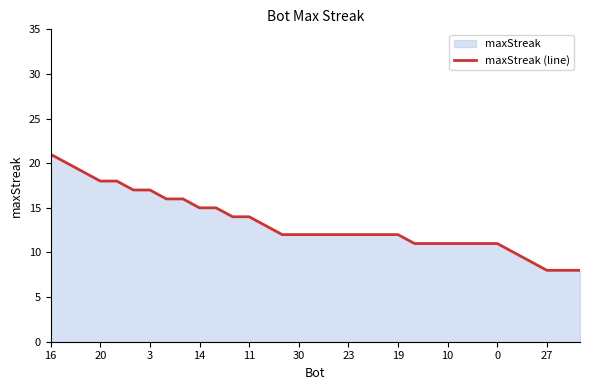

True or false: there are more than 2 points higher than both neighbors.

False